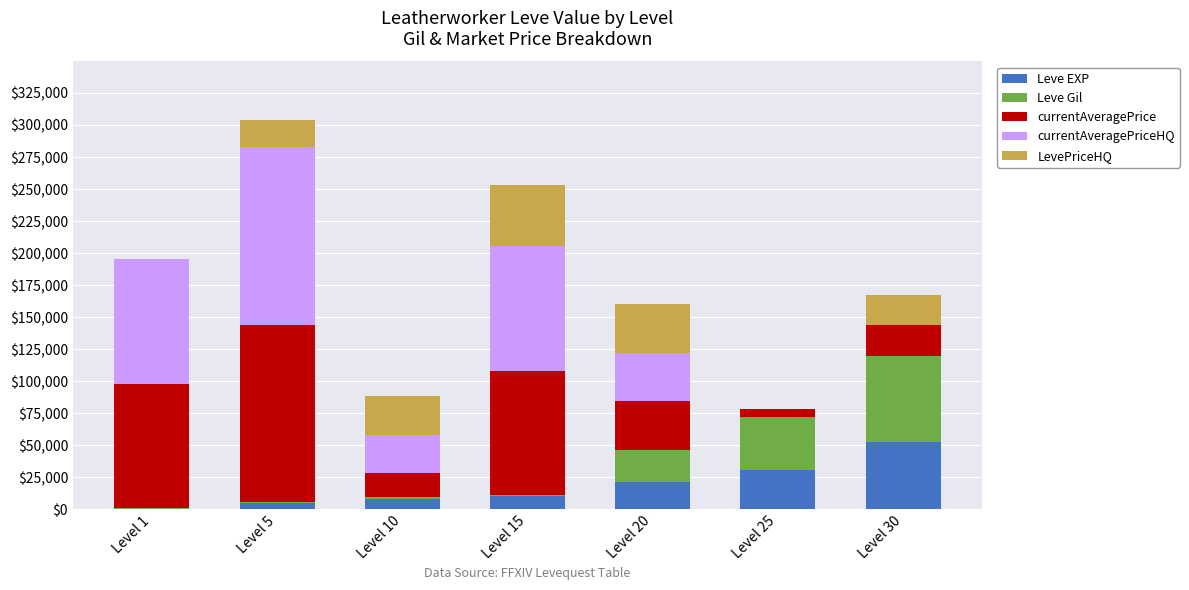

At which category is the sum across all series the highest?

Level 5